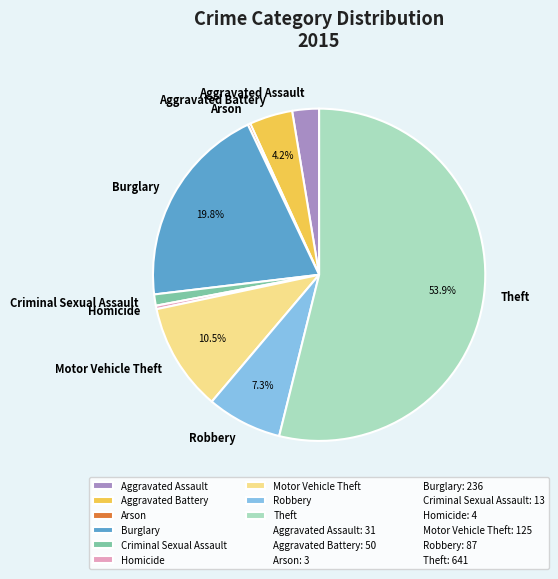

Which category has the biggest portion of the pie?

Theft